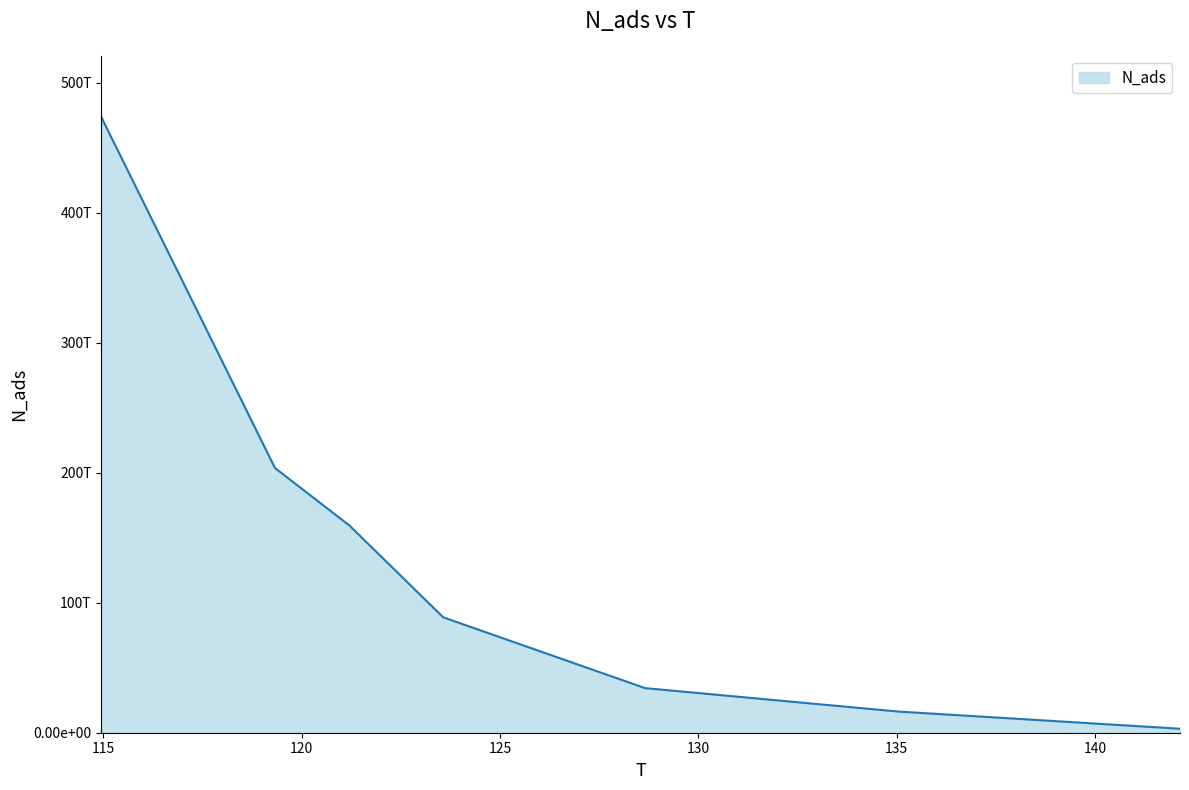

List the labels in order of value, smallest first.

142.142857142857, 135.044642857142, 128.660714285714, 123.571428571428, 121.205357142857, 119.330357142857, 114.955357142857